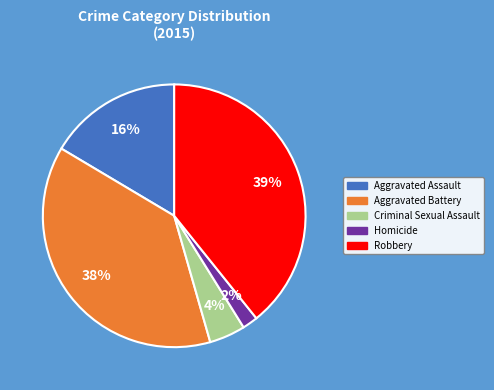

Which has a higher value, Robbery or Aggravated Battery?

Robbery